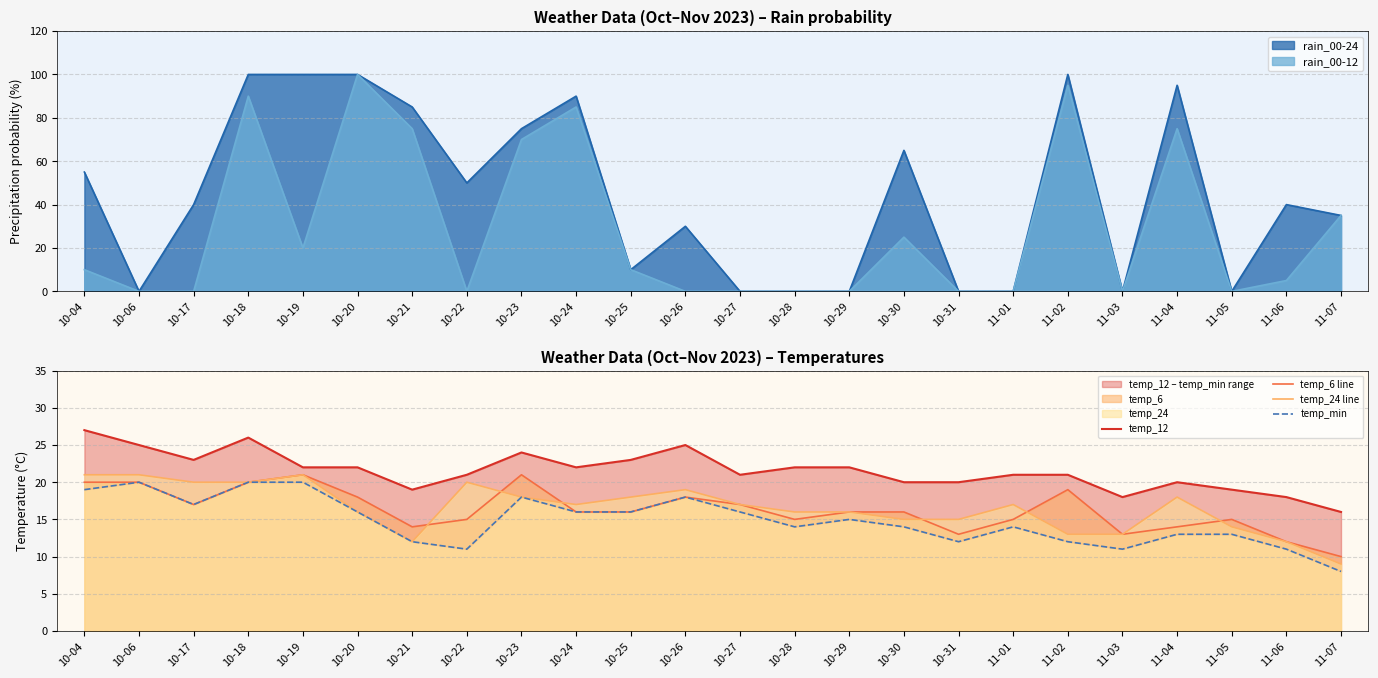

How many lines are shown in the chart?

4